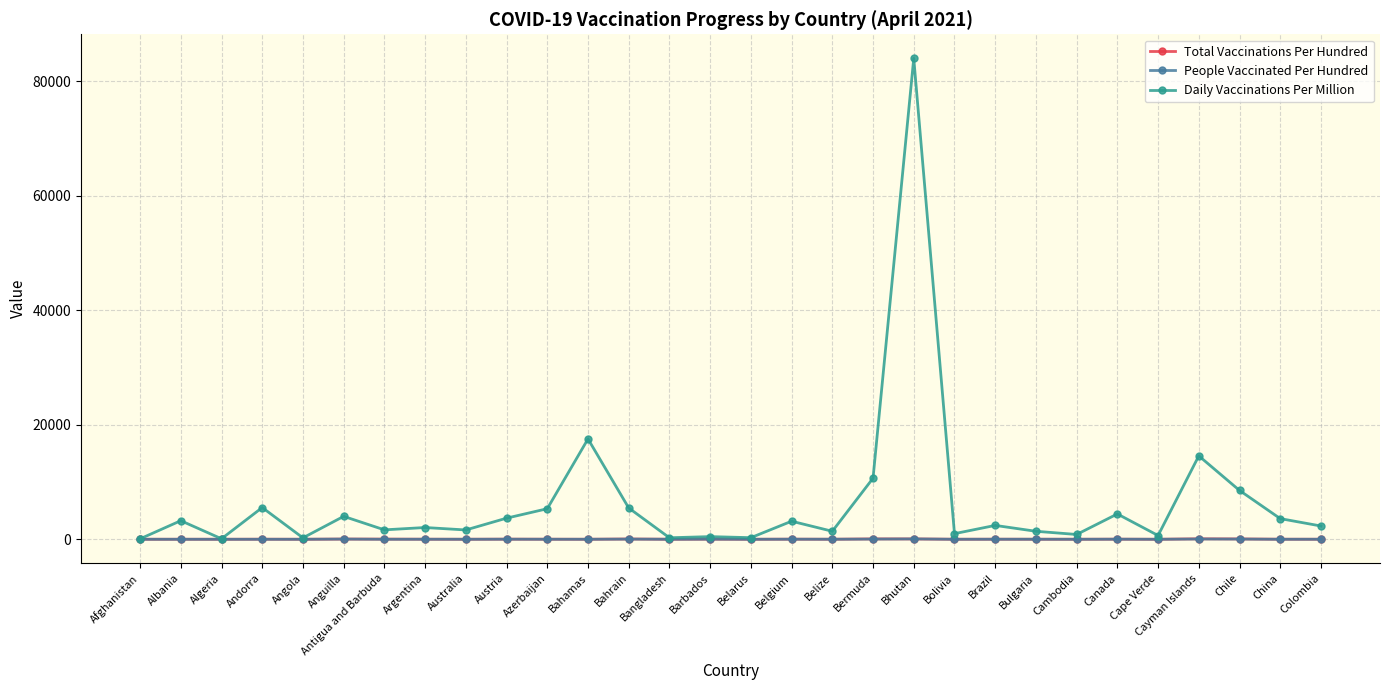

What is the maximum value shown in the chart?

83979.0